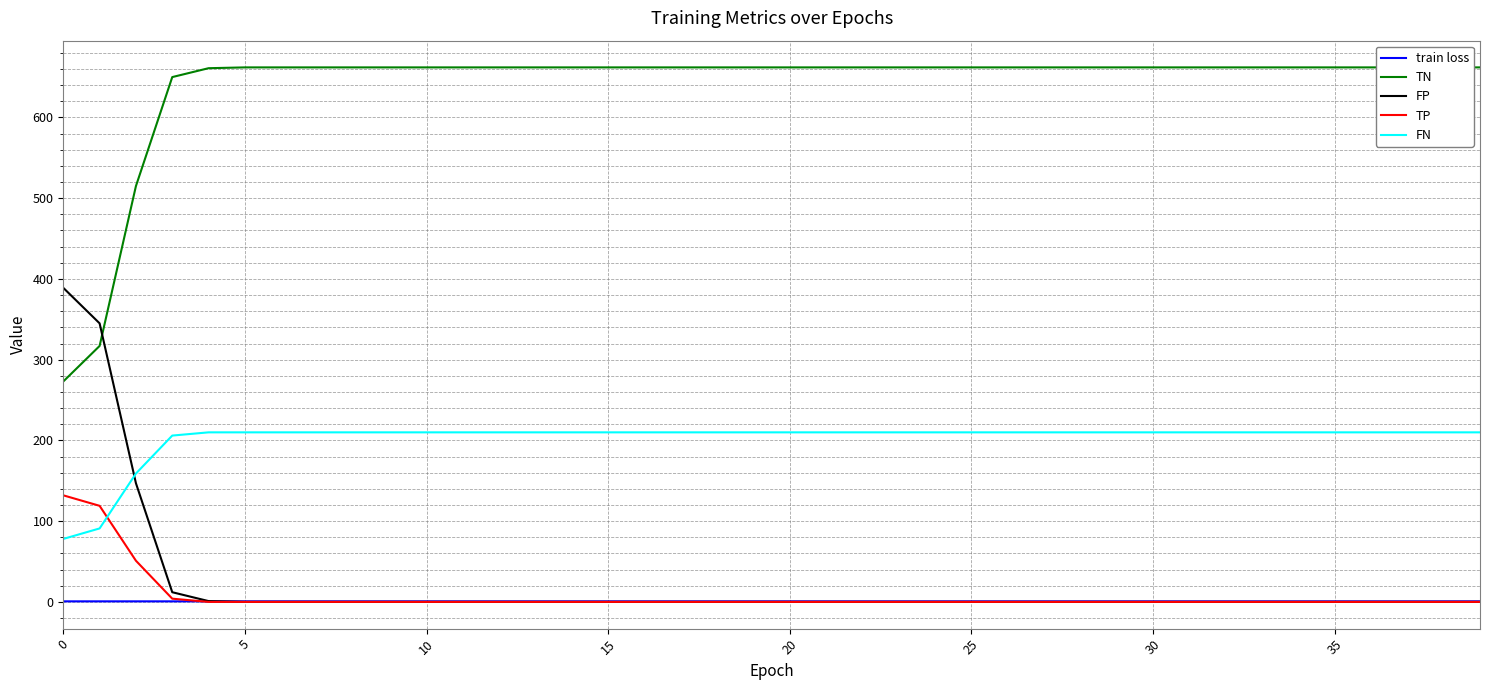

How many data points does each series have?

40